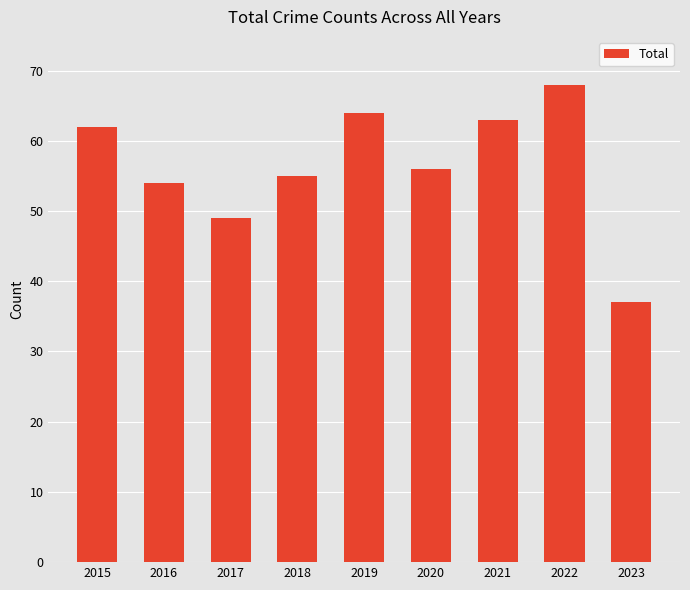

The chart shows a value of 97 at 2020. True or false?

False